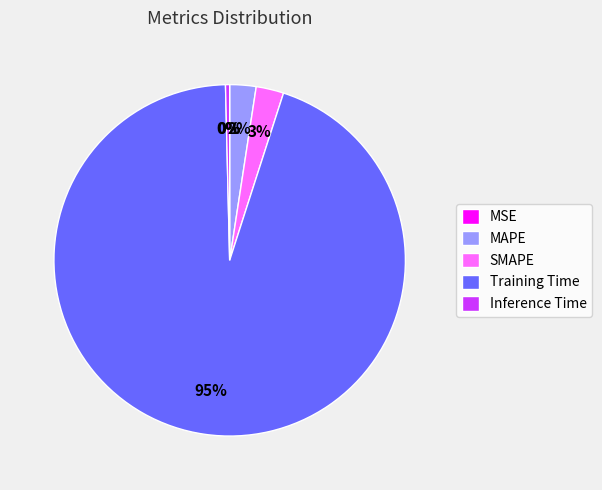

Which has a higher value, Training Time or Inference Time?

Training Time